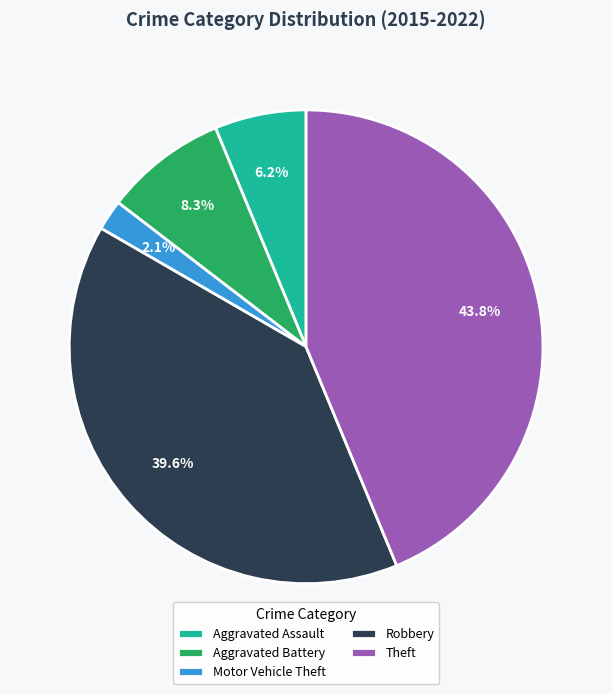

To the nearest percent, what is the difference between the largest and smallest slice percentages?

42%